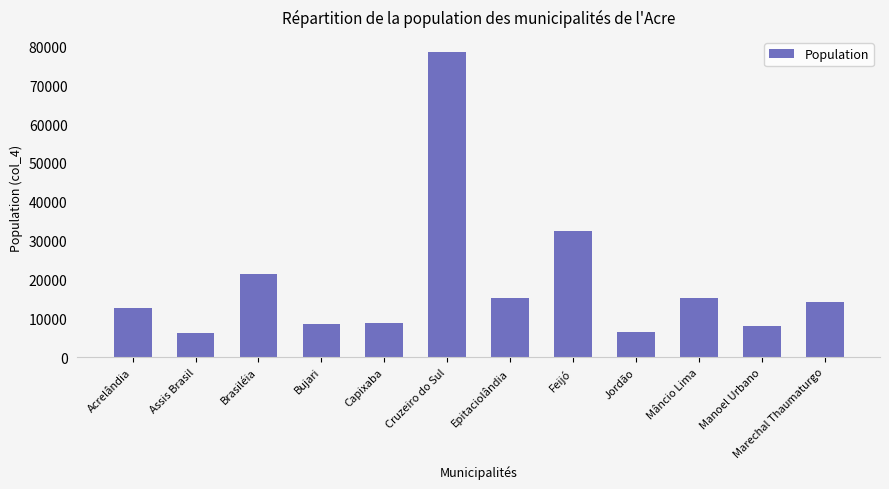

Between Feijó and Jordão, which is larger?

Feijó